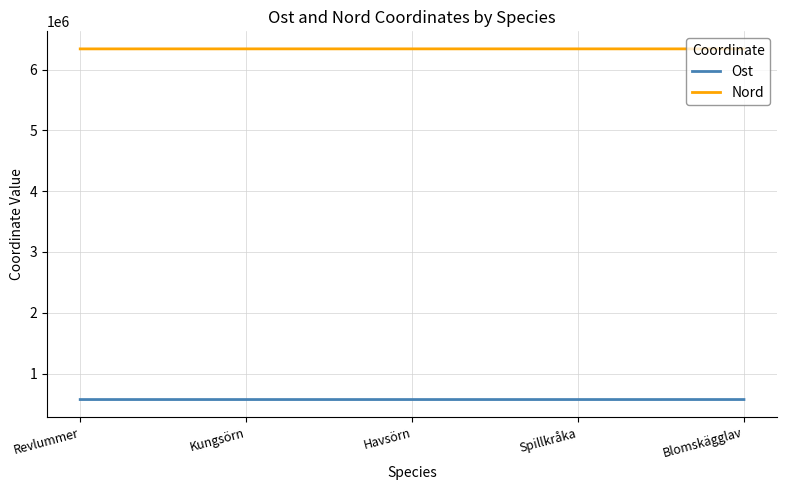

What is the lowest value of the Nord series?

6340918.3